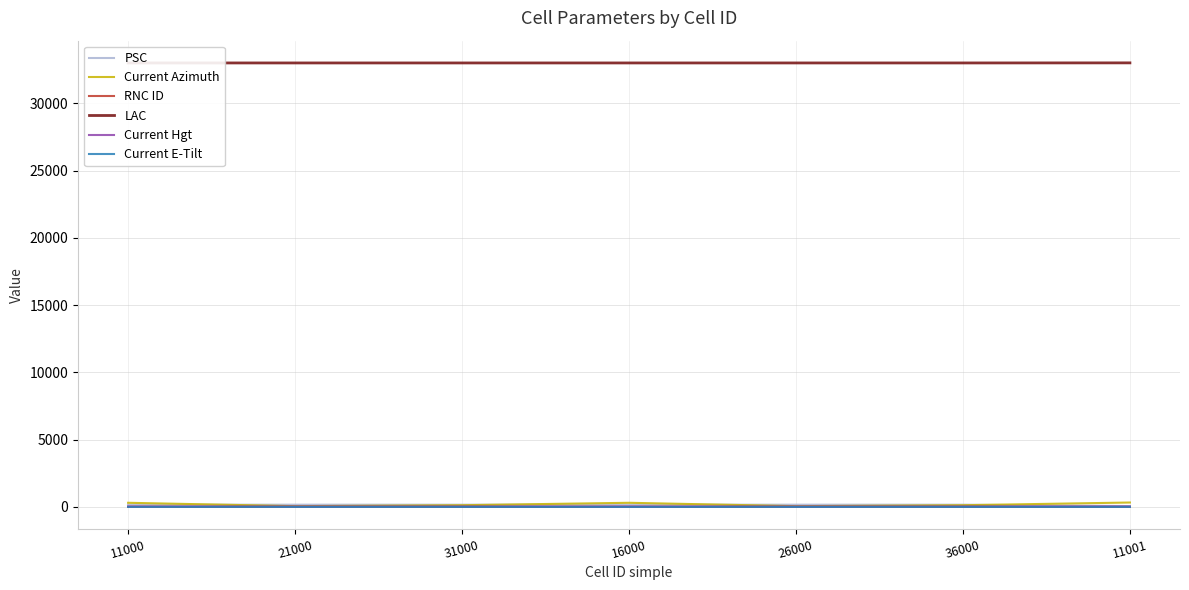

Reading left to right, list all the values displayed in this chart.

PSC: 170	168	169	170	168	169	66
Current Azimuth: 310	60	130	310	60	130	330
RNC ID: 18	18	18	18	18	18	6
LAC: 33010	33010	33010	33010	33010	33010	33016
Current Hgt: 30	30	30	30	30	30	35
Current E-Tilt: 6	4	4	4	4	4	4